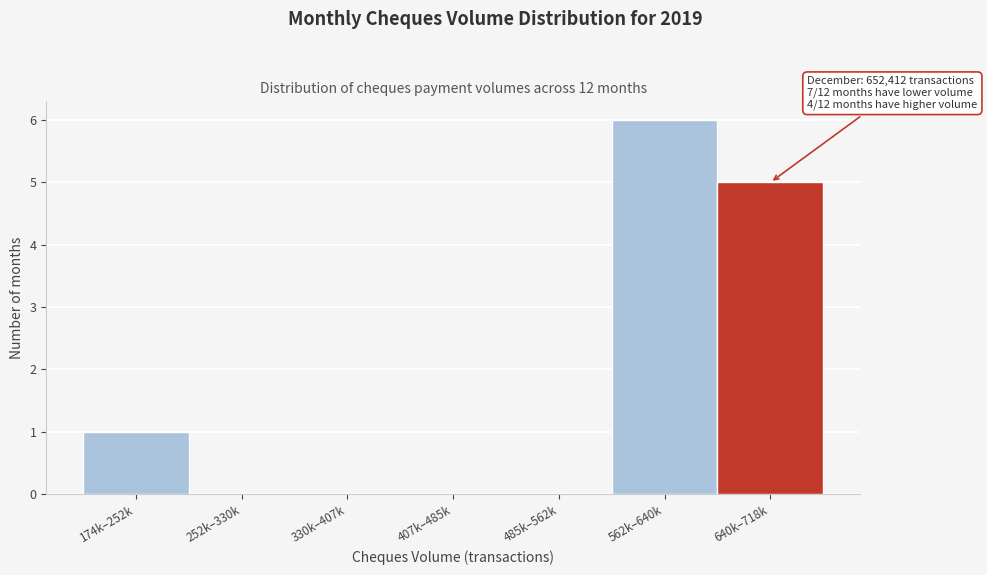

Reading left to right, transcribe all the data shown in this chart.

174k–252k=1	252k–330k=0	330k–407k=0	407k–485k=0	485k–562k=0	562k–640k=6	640k–718k=5